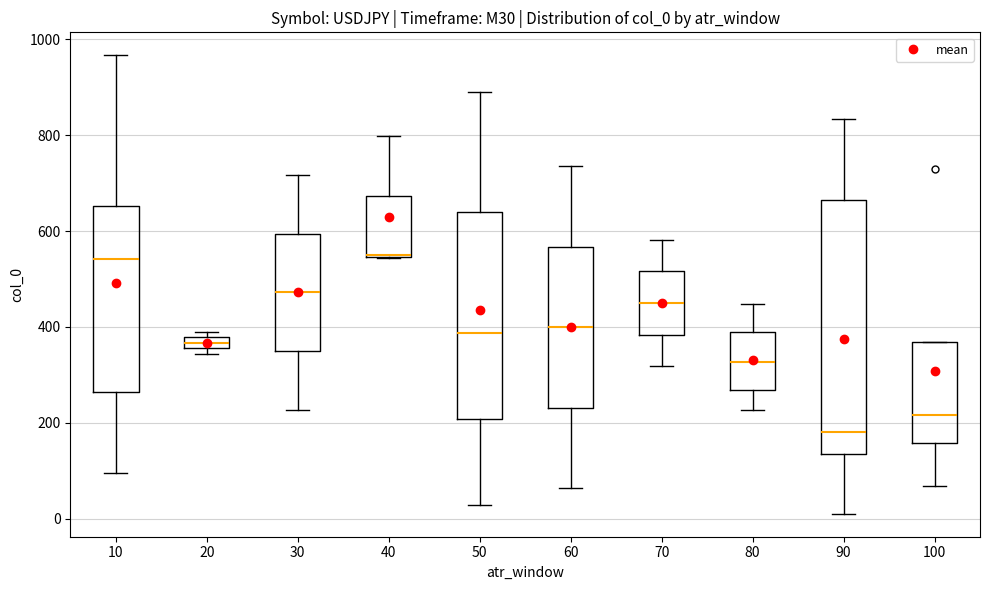

Where does the lower whisker of the box at x = 30 end on the y-axis? The values are not printed on the chart, so give them approximately, as read against the axis.

220